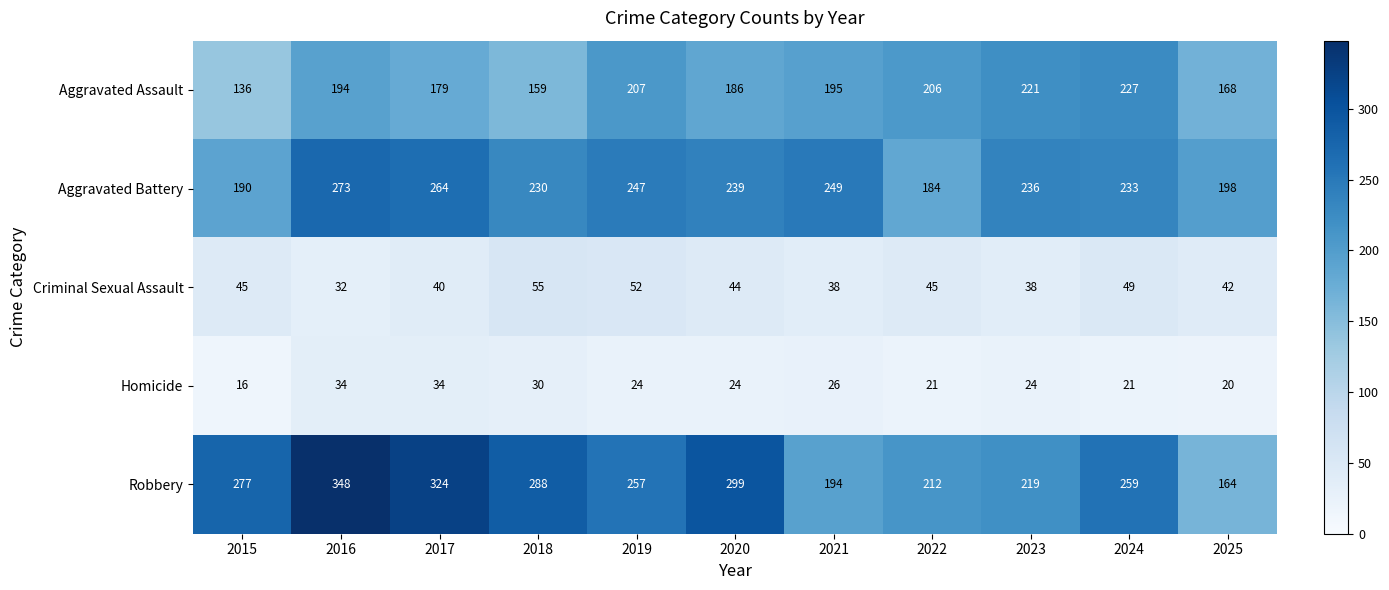

Which category has the lowest value across all series?

2015